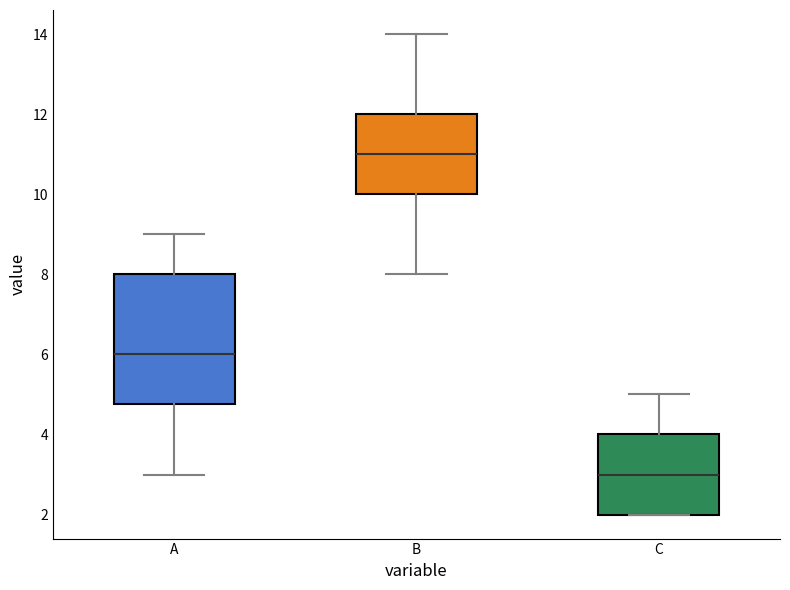

Which box has the lowest median line?

C